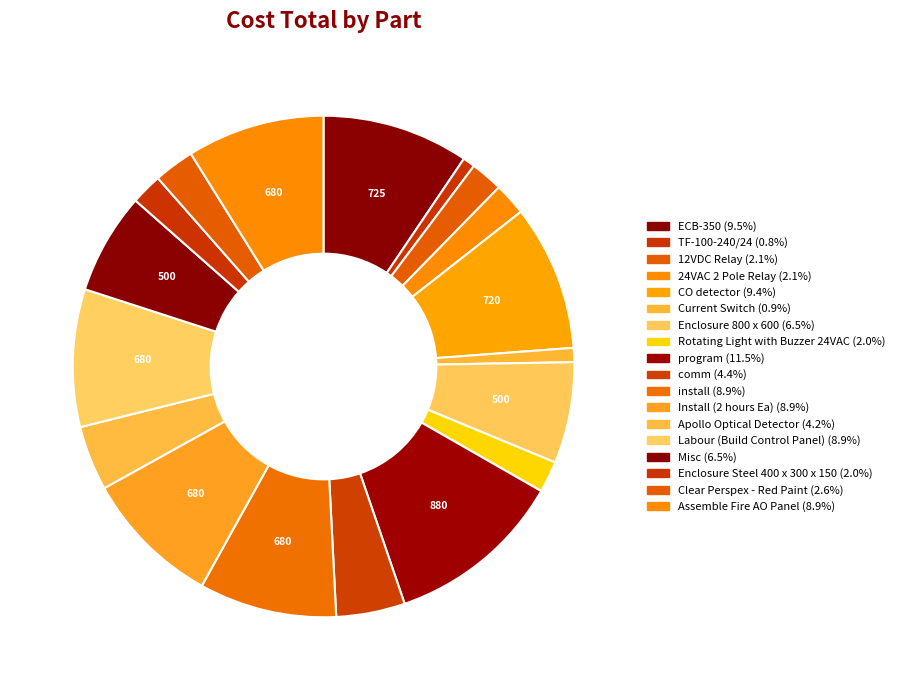

To the nearest percent, what percentage of the pie is TF-100-240/24?

1%